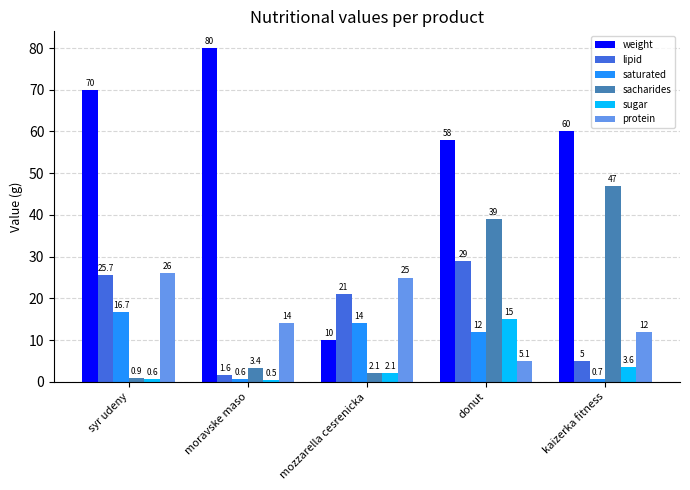

List the labels in order of weight value, largest first.

moravske maso, syr udeny, kaizerka fitness, donut, mozzarella cesrenicka